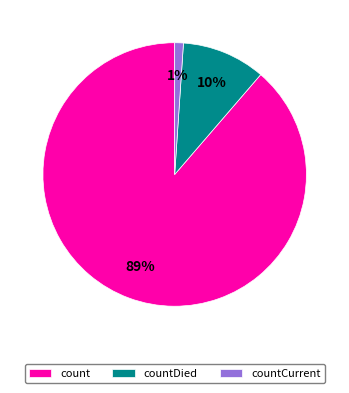

Does any single category account for the majority?

Yes